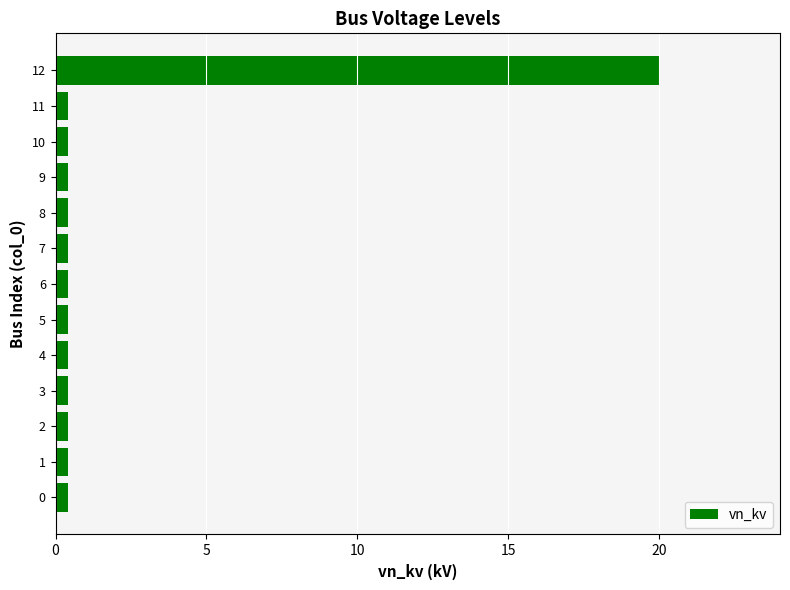

True or false: the data shows 0.4 at 4.

True